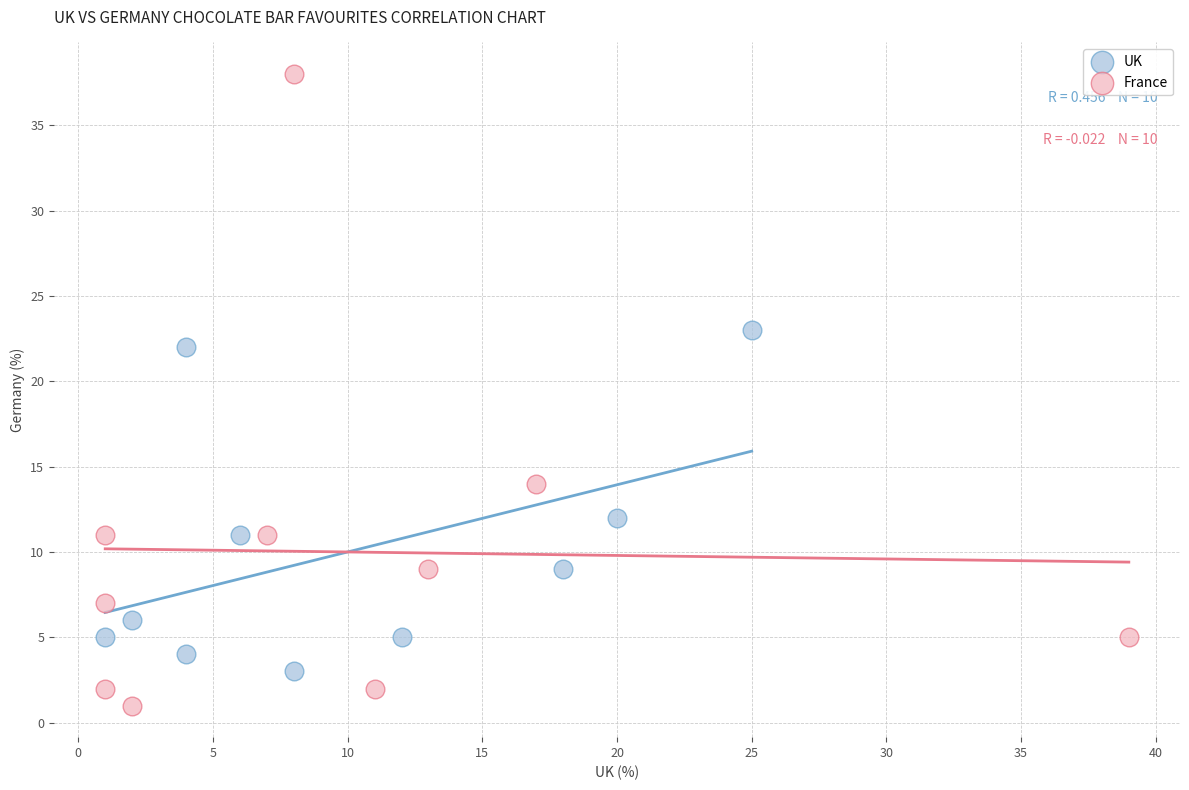

What are all the series names shown in the legend?

UK, France